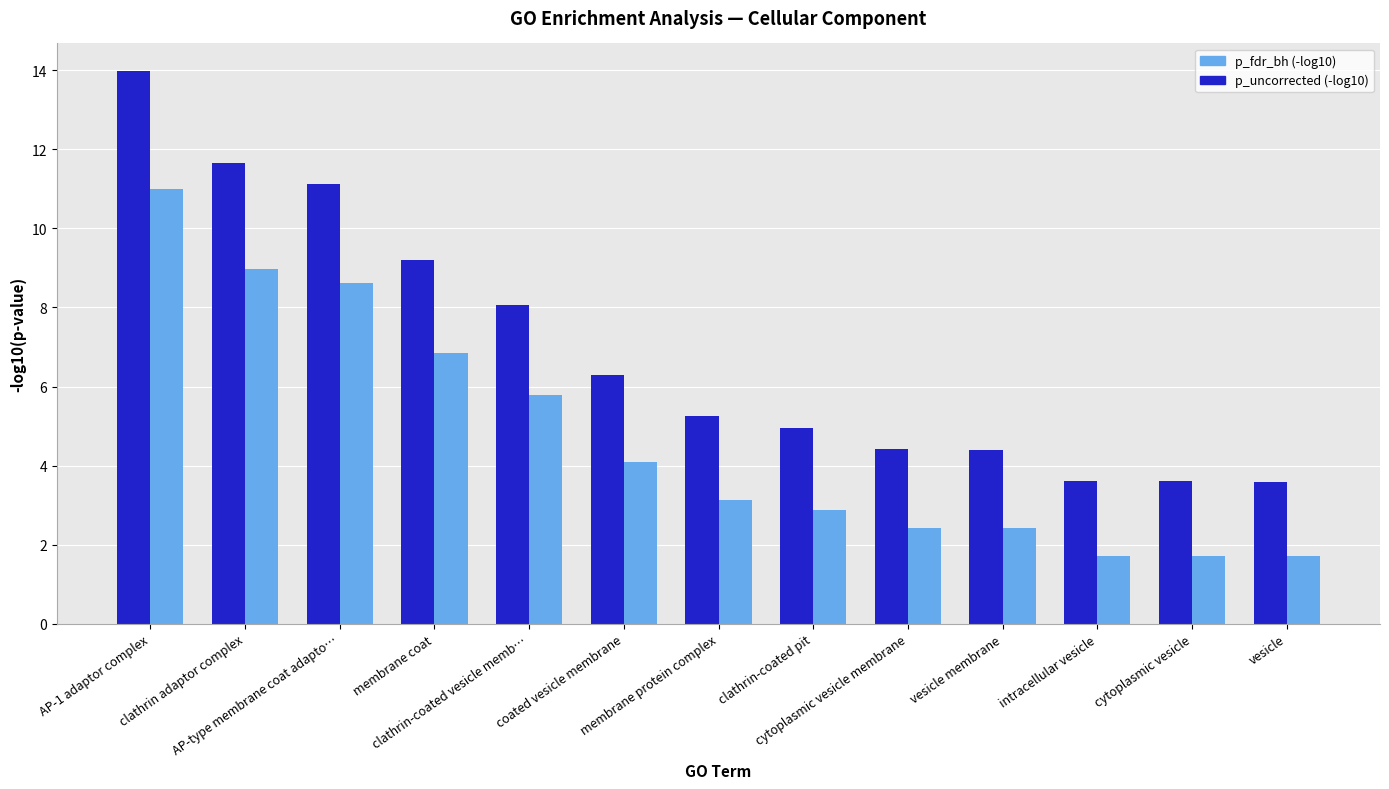

What is the difference between the p_fdr_bh (-log10) values at membrane protein complex and cytoplasmic vesicle membrane?

0.7